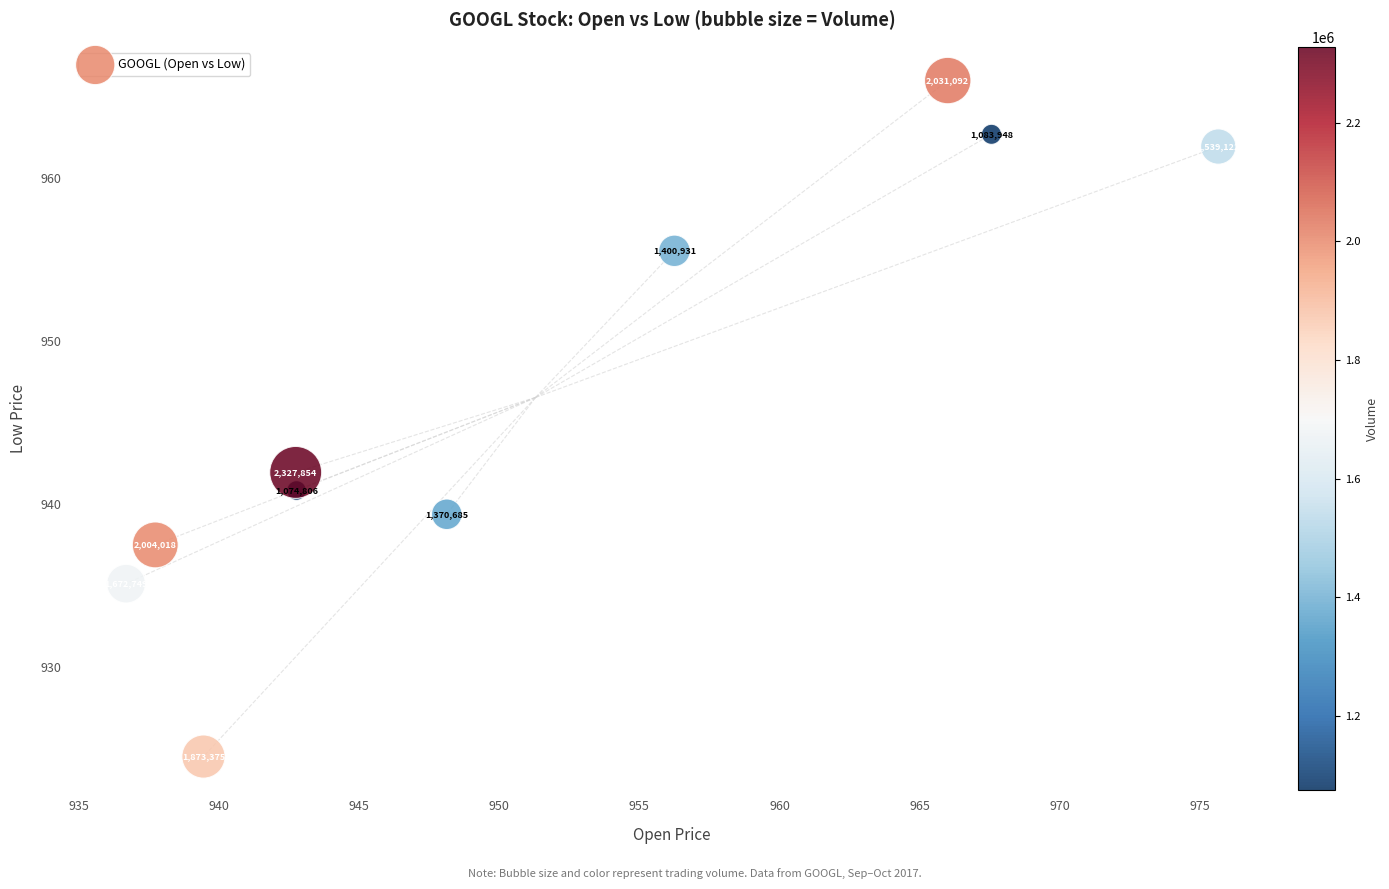

What is the range of Y values (max minus min)?

41.5